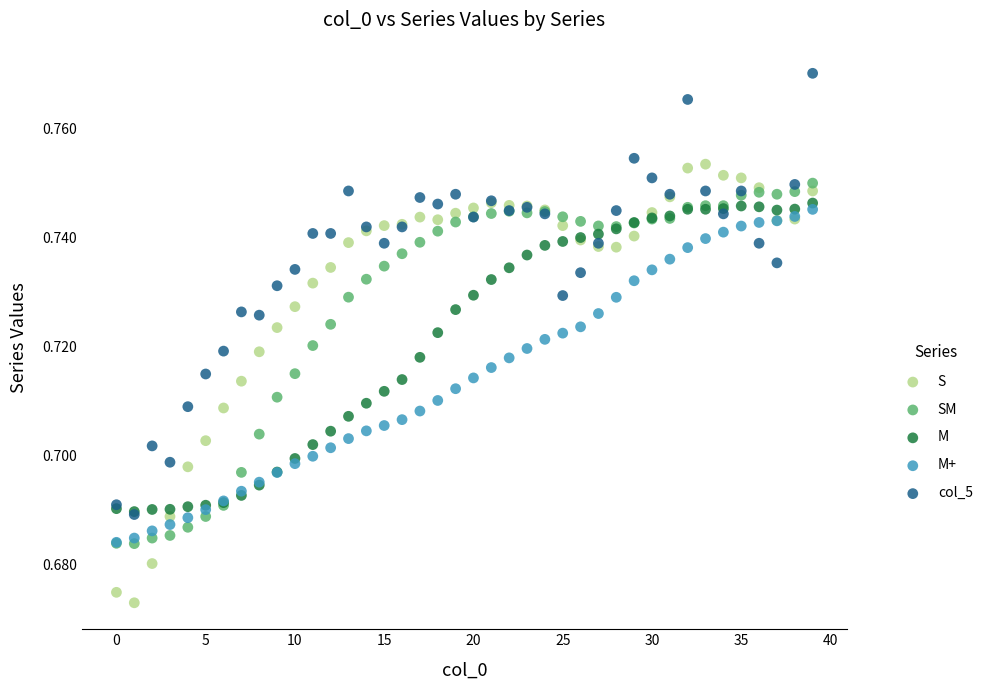

Which series contains the highest Y value?

col_5